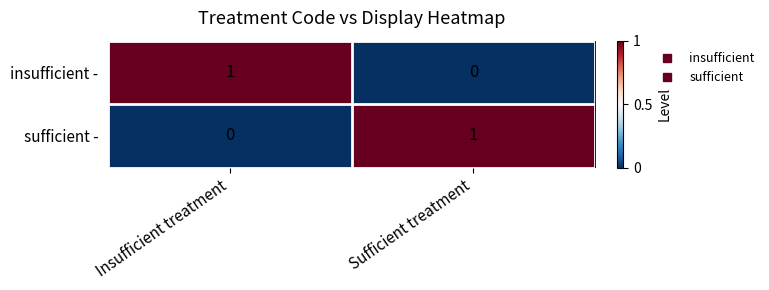

What is the total value across all series at Insufficient treatment?

1